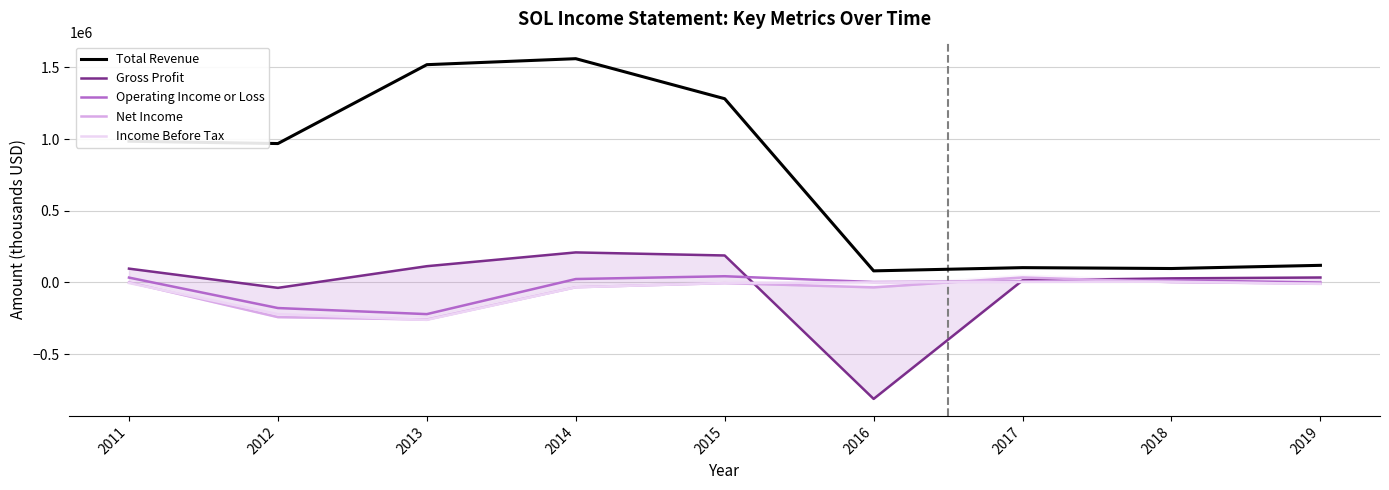

At which label does Gross Profit first exceed 34200?

2011